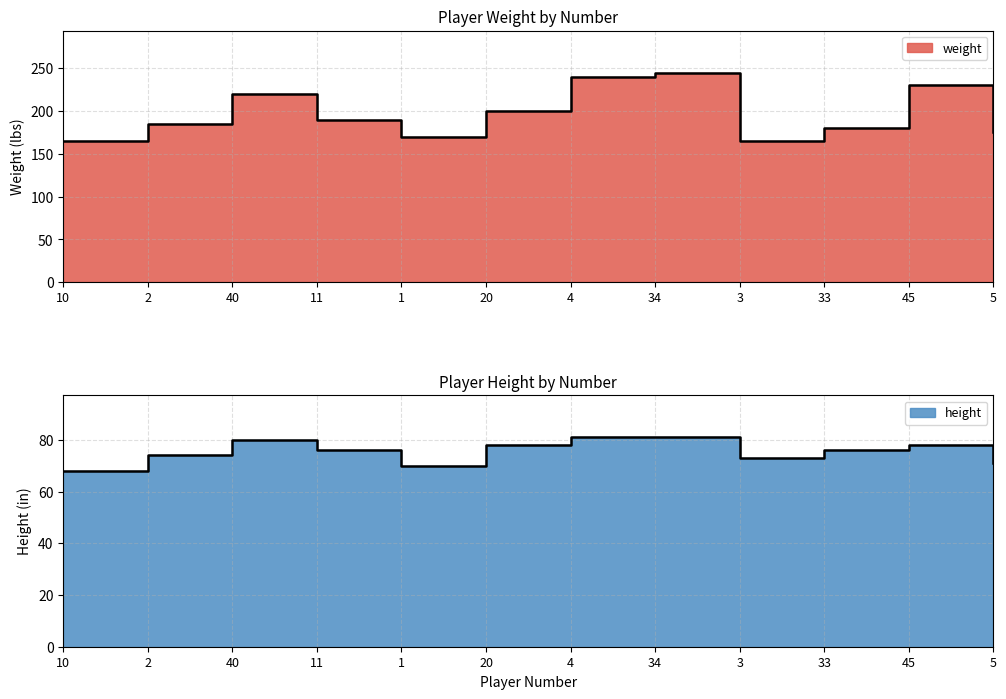

True or false: height has more than 1 interior local peaks.

True